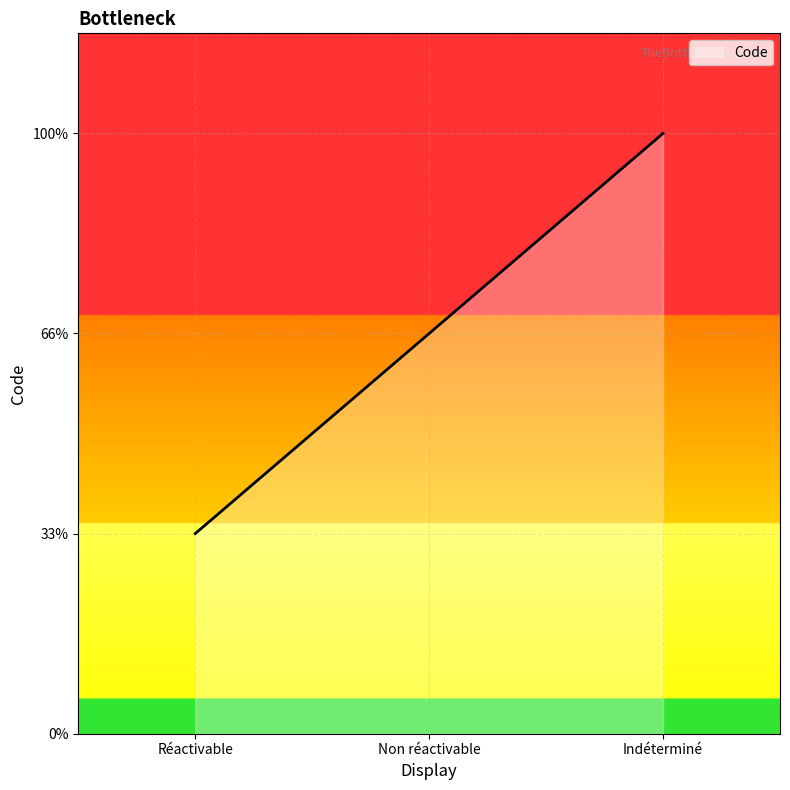

The chart shows a value of 3 at Indéterminé. True or false?

True